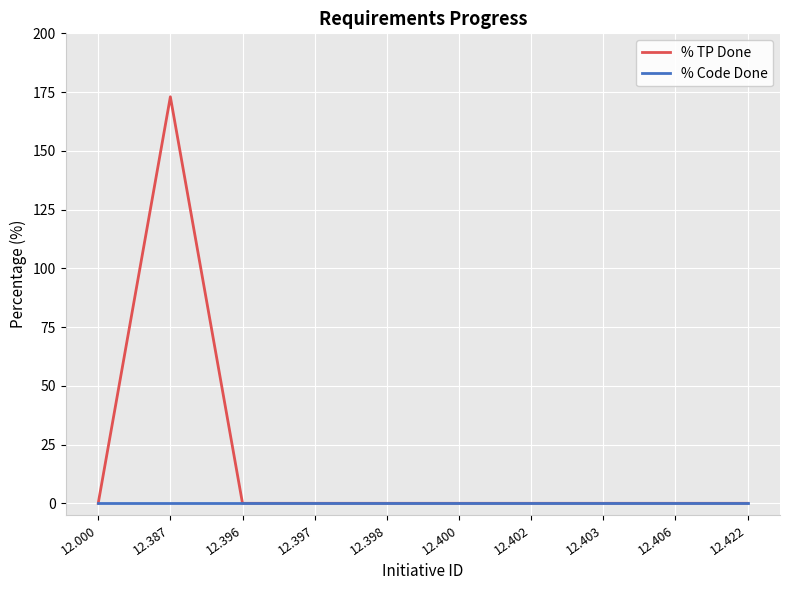

Which series has the largest range (max minus min)?

% TP Done